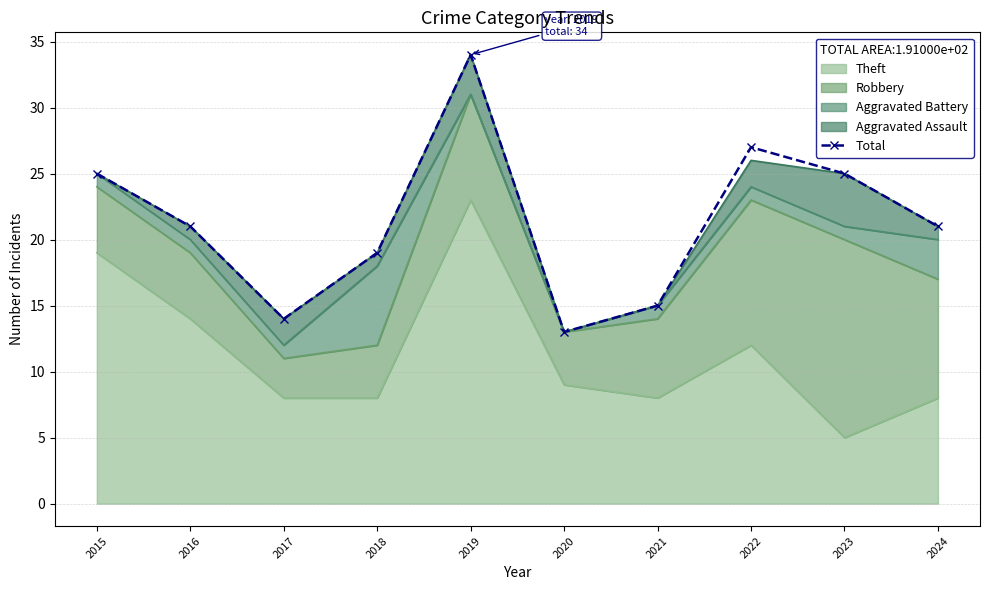

How many lines are shown in the chart?

1